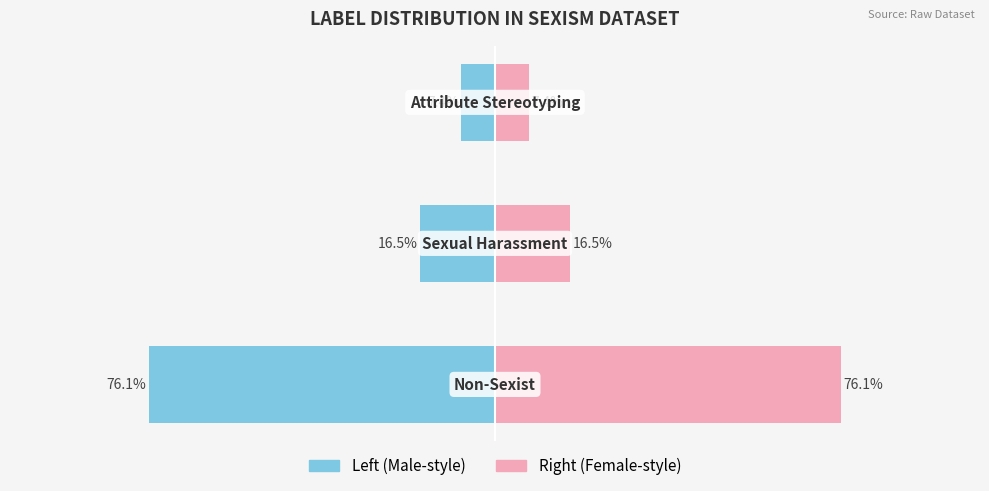

How many bars are there in total?

6